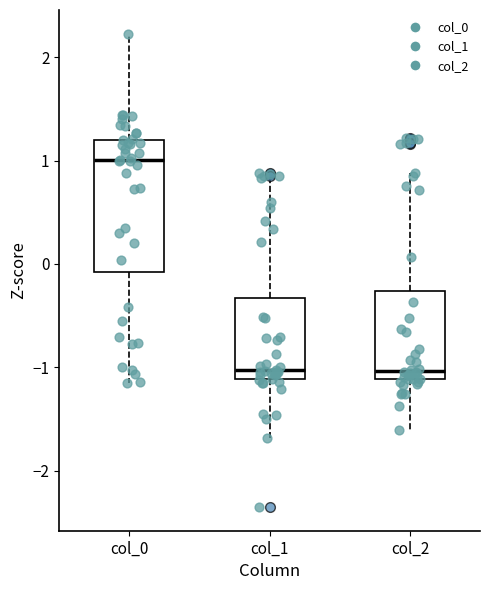

Reading left to right, read every box against the y-axis: the position of its median line, the range the box covers, and the ends of its whiskers. The values are not printed on the chart, so give them approximately, as read against the axis.

col_0: median 1.0, box -0.1 to 1.2, whiskers -1.2 to 2.2
col_1: median -1.0, box -1.1 to -0.3, whiskers -1.7 to 0.9
col_2: median -1.0, box -1.1 to -0.3, whiskers -1.6 to 0.9